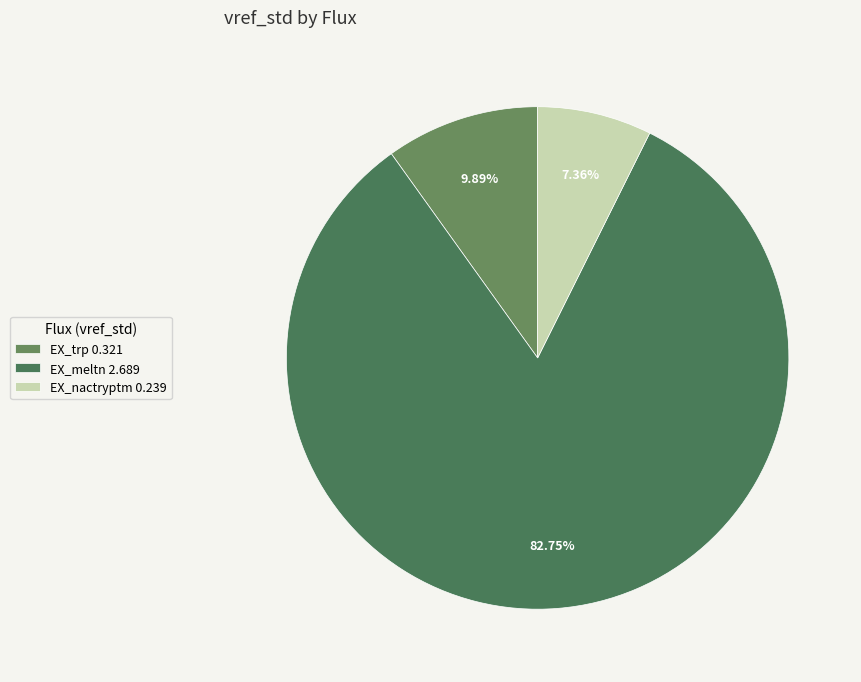

To the nearest percent, what is the average slice percentage?

33%